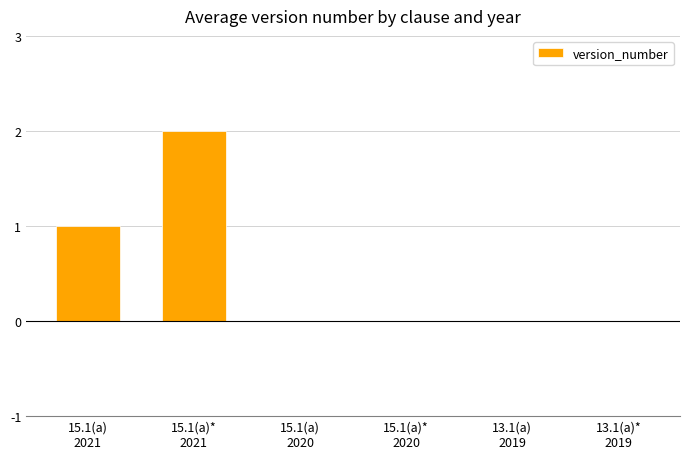

What is the sum of all values?

3